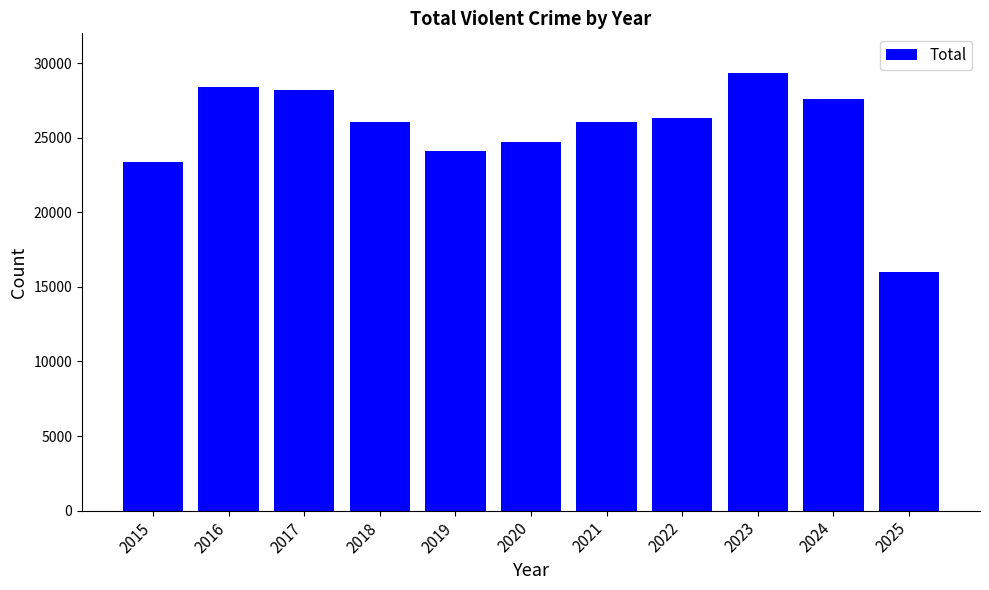

The chart shows a value of 32513 at 2015. True or false?

False